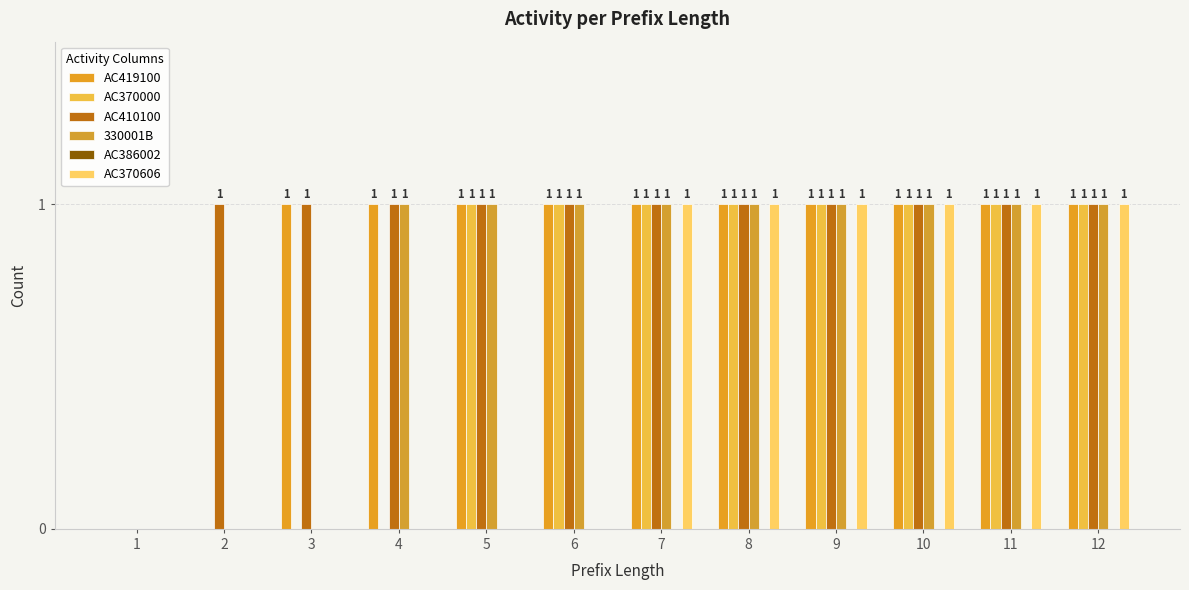

How many groups of bars are there?

12